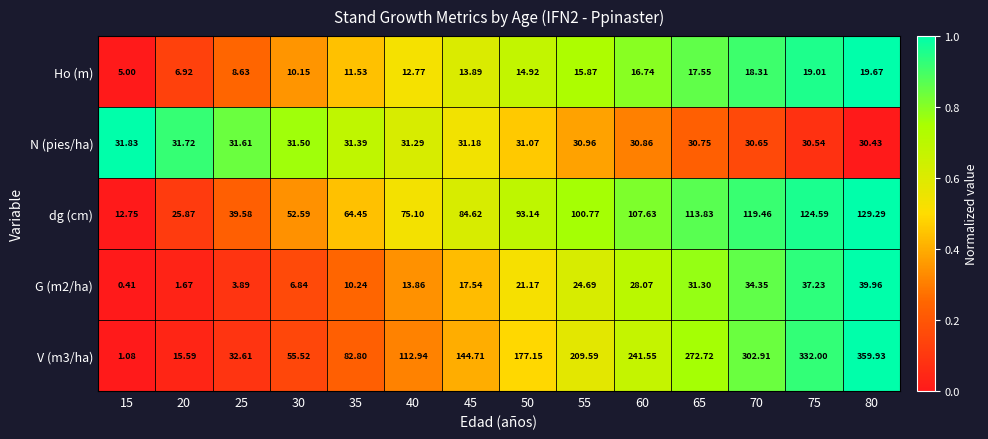

Is the value of dg (cm) at 70 greater than the value of Ho (m) at 70?

Yes